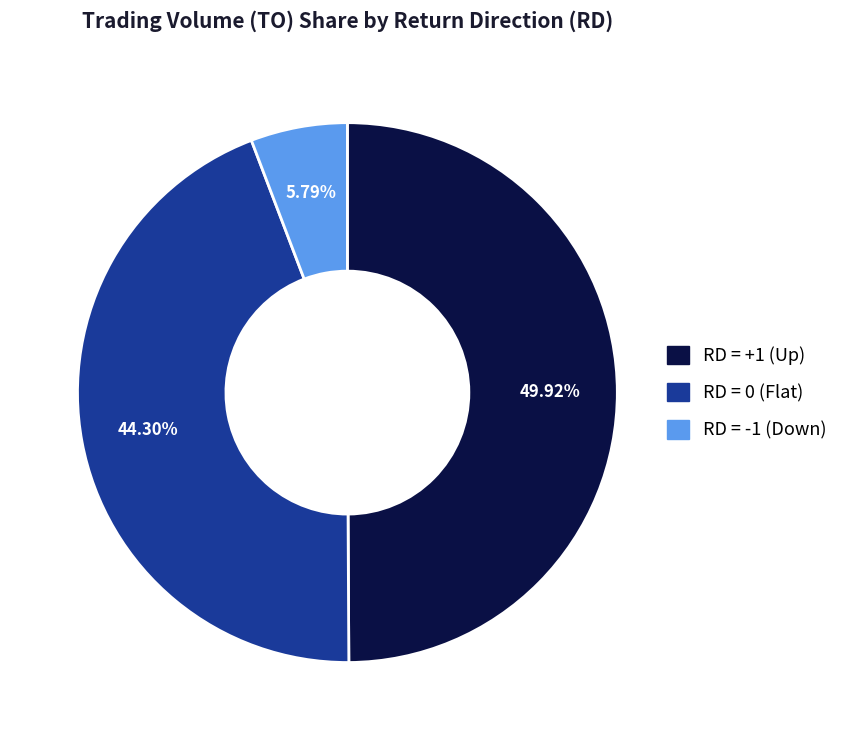

How many slices are in this pie chart?

3